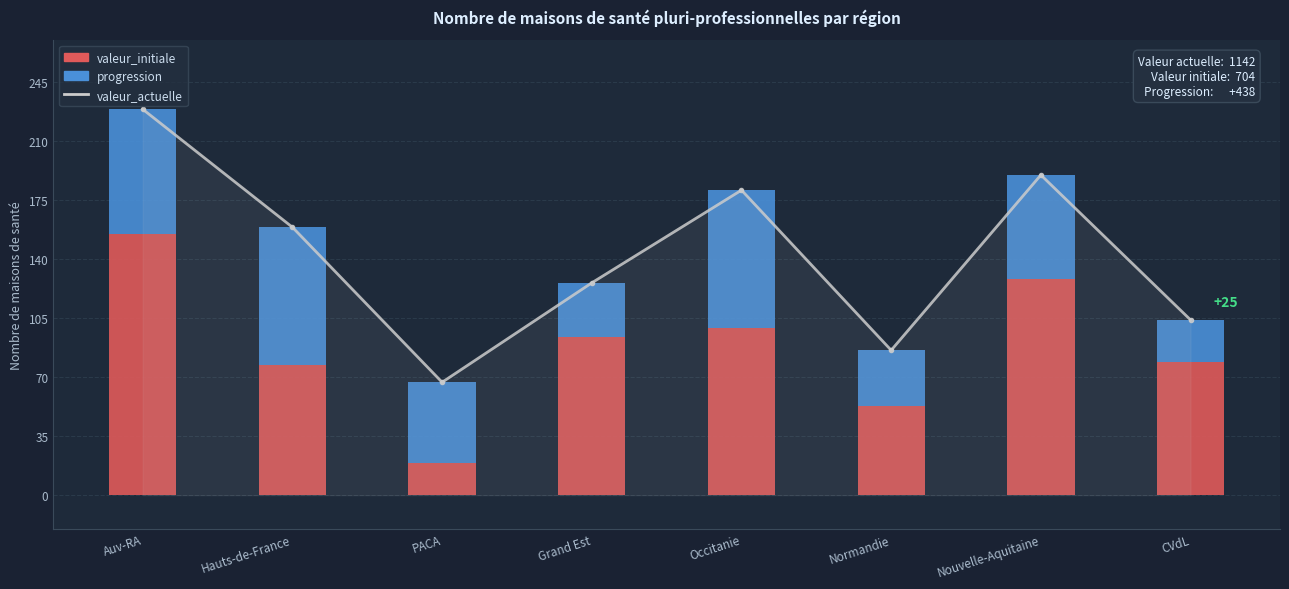

Which series has the largest range (max minus min)?

valeur_actuelle